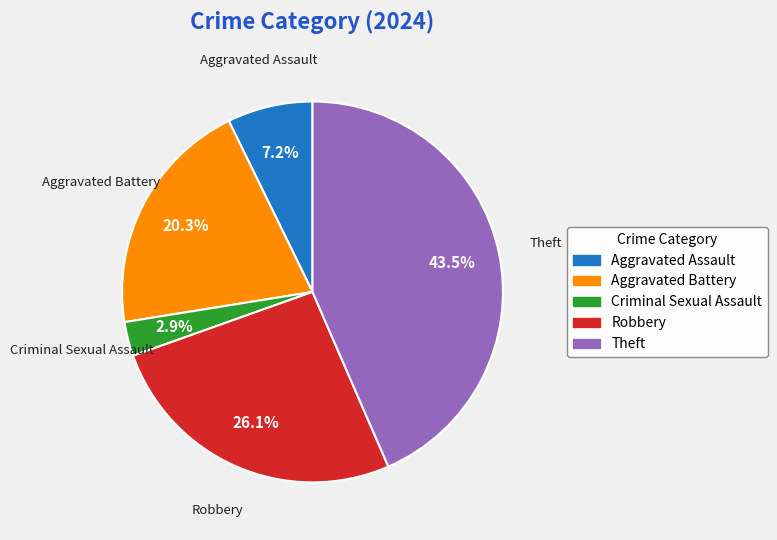

What percentage do Criminal Sexual Assault and Theft together represent?

46.4%